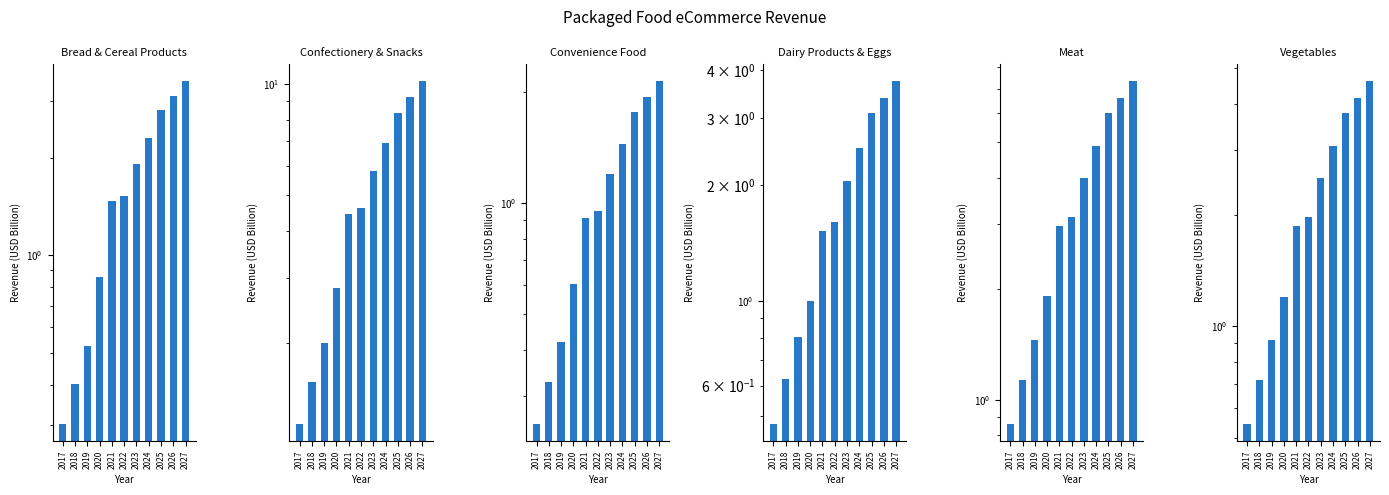

Reading left to right, list all the values displayed in this chart.

Bread & Cereal Products: 0.3	0.4	0.5	0.9	1.5	1.5	1.9	2.3	2.8	3.1	3.4
Confectionery & Snacks: 1.2	1.6	2.0	2.8	4.5	4.6	5.8	6.9	8.4	9.2	10.2
Convenience Food: 0.3	0.3	0.4	0.6	0.9	1.0	1.2	1.4	1.8	1.9	2.1
Dairy Products & Eggs: 0.5	0.6	0.8	1.0	1.5	1.6	2.0	2.5	3.1	3.4	3.7
Meat: 0.9	1.1	1.5	1.9	3.0	3.1	4.0	4.9	6.0	6.6	7.3
Vegetables: 0.5	0.7	0.9	1.2	1.9	2.0	2.5	3.1	3.8	4.2	4.6